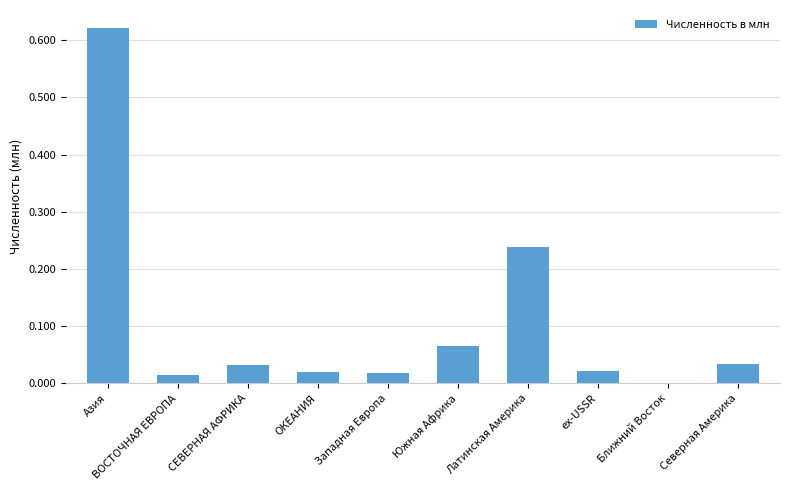

Are the bars horizontal?

No